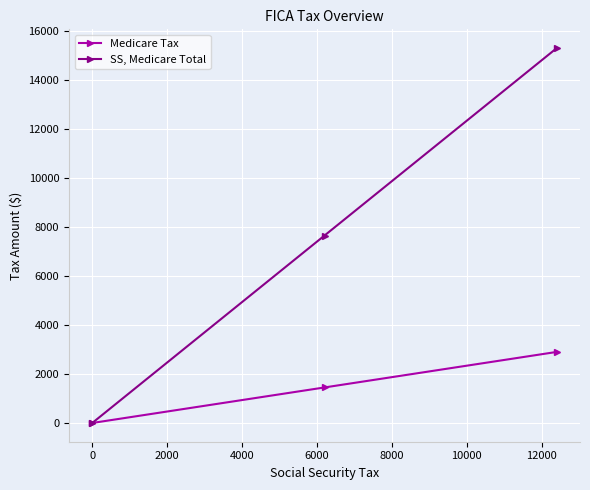

How many SS, Medicare Total values are between 0 and 15300?

3